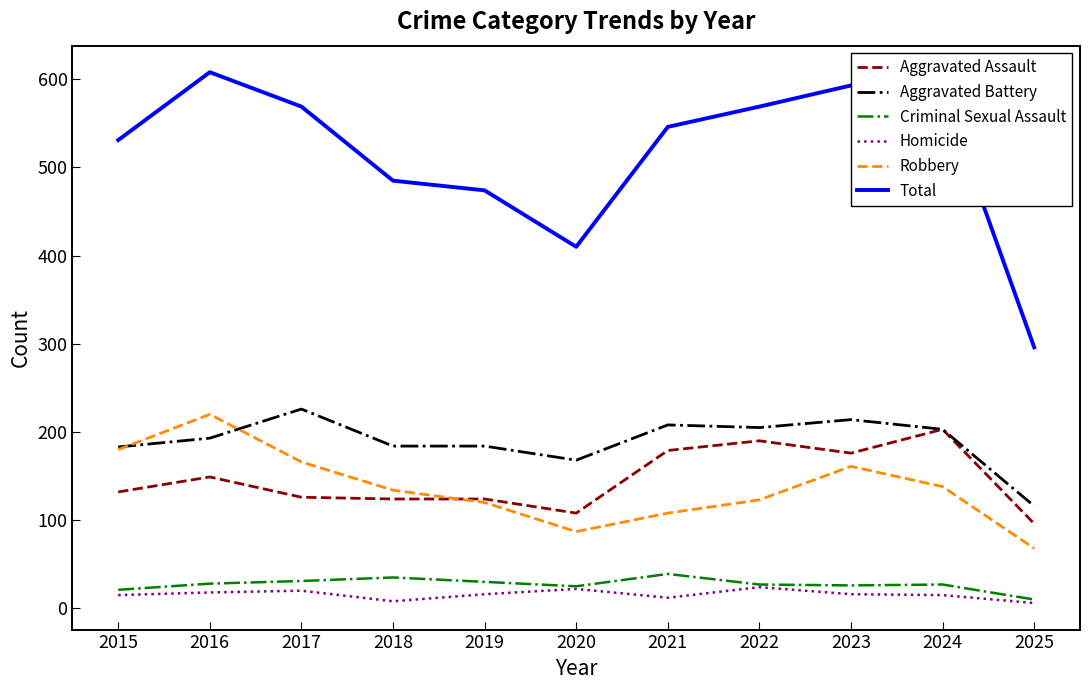

Is it true that Aggravated Assault equals 214 at 2016?

False